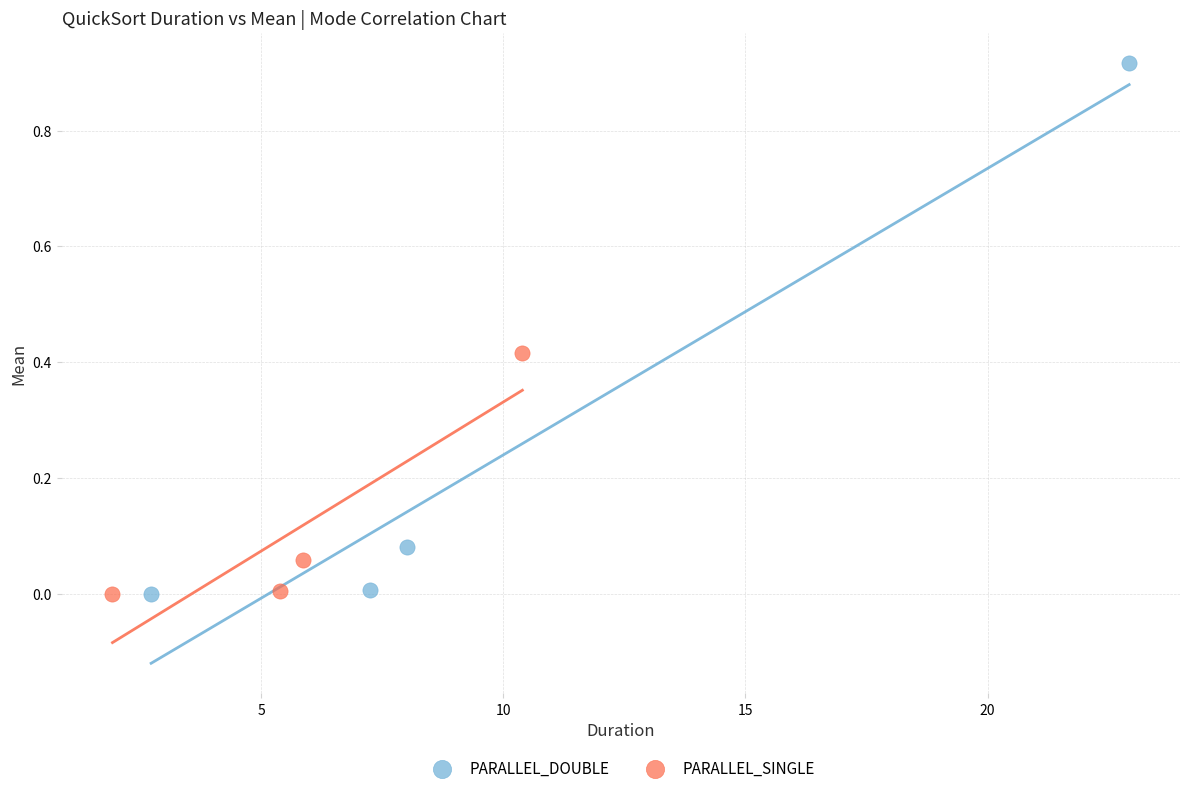

What are all the series names shown in the legend?

PARALLEL_DOUBLE, PARALLEL_SINGLE